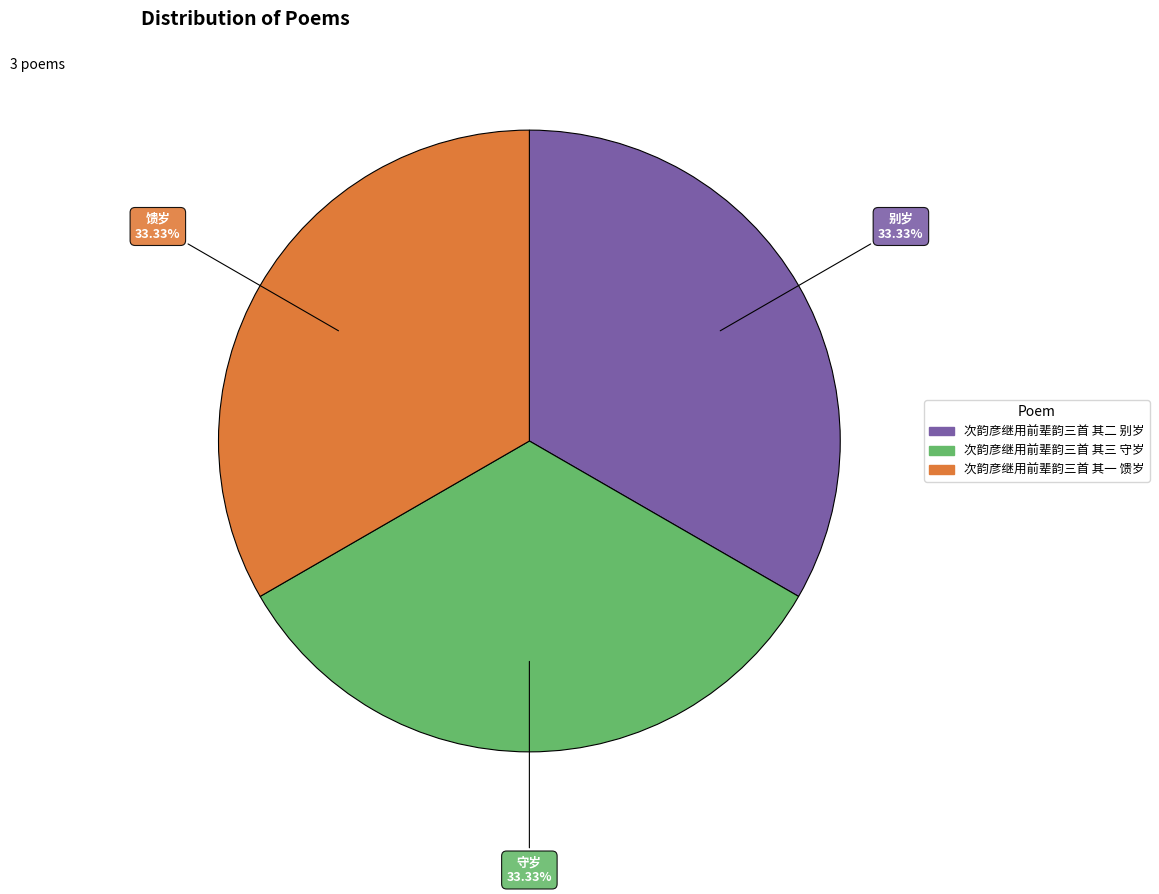

Is there any slice that represents more than half of the pie?

No